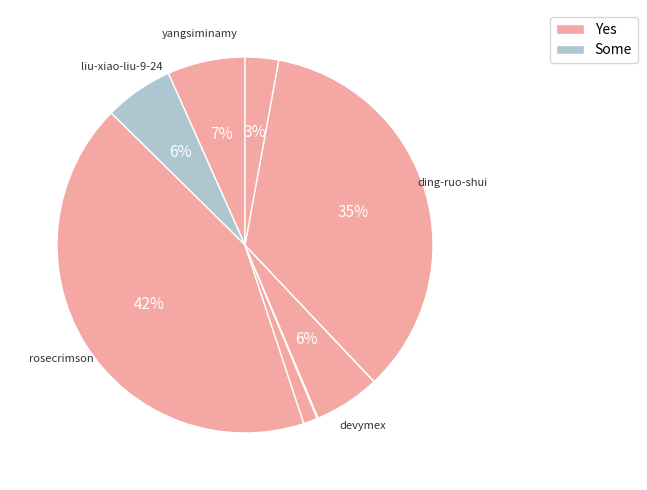

Count the number of slices in the pie.

10